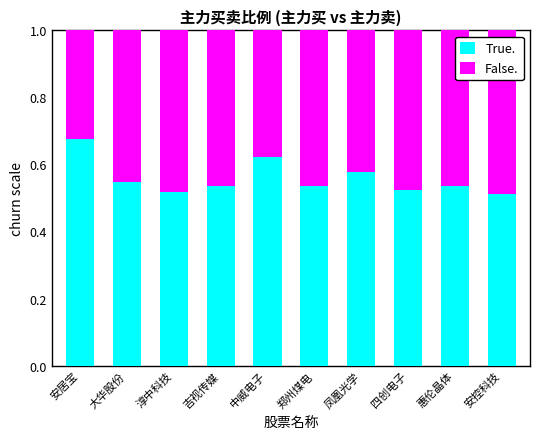

What is the sum of all True. values?

5.6